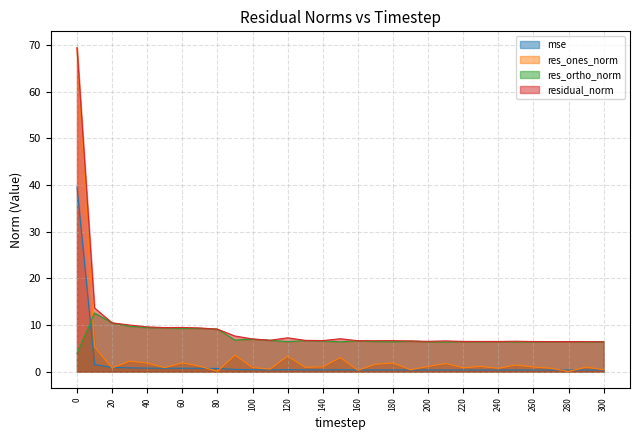

Does the chart display data point markers on the line(s)?

No